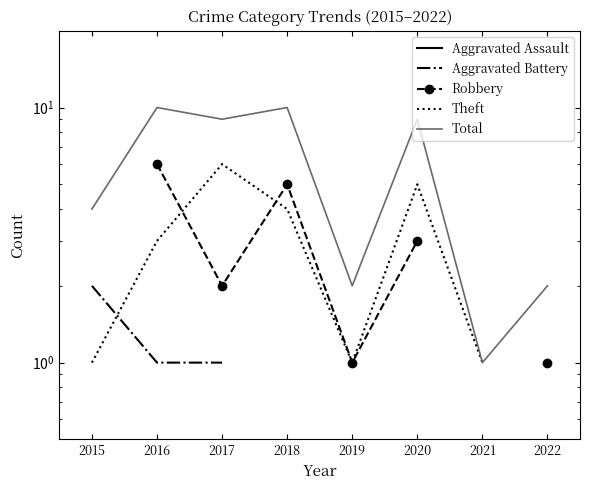

What is the value of the Aggravated Assault point at the 4th from the left?

1.0